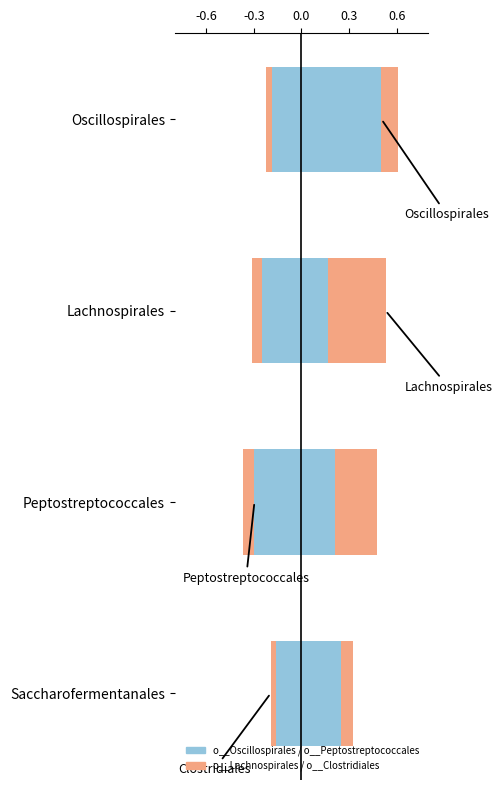

The o__Clostridiales series shows -0.0 at Oscillospirales. True or false?

True